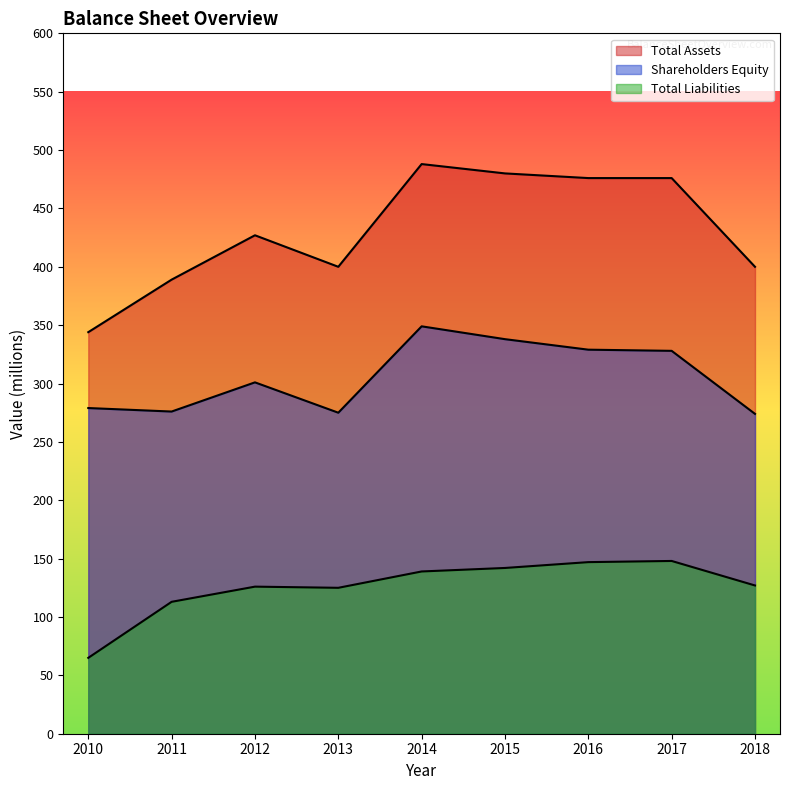

What are all the series names shown in the legend?

Total Assets, Shareholders Equity, Total Liabilities